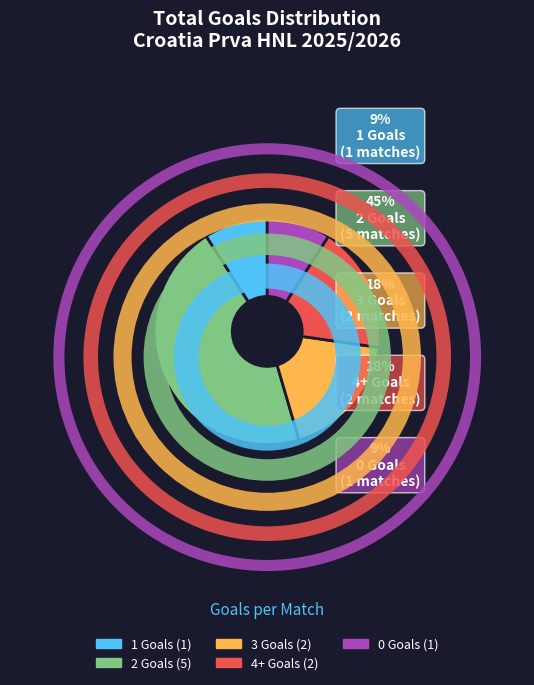

Which category has the biggest portion of the pie?

2 Goals